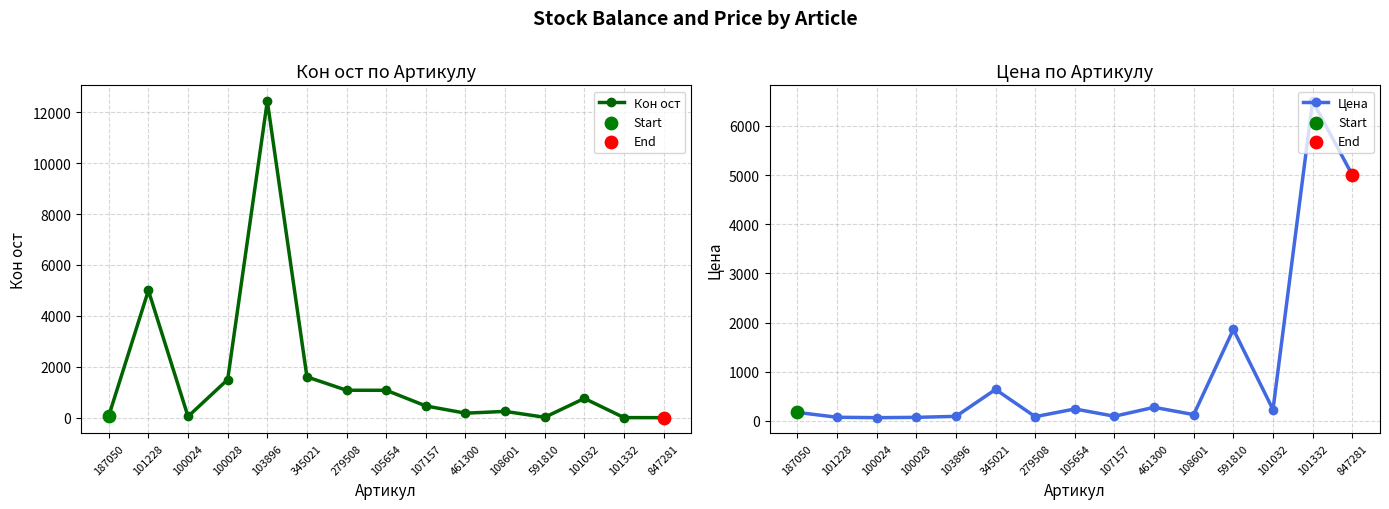

Which series contains the lowest Y value?

Кон ост